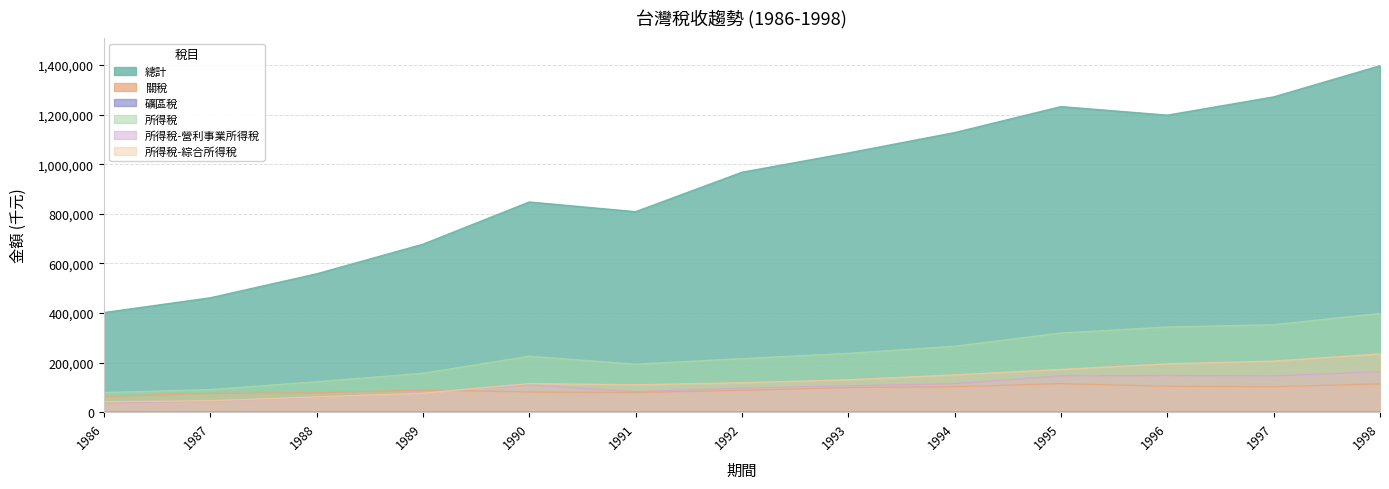

Which series changed the most between 1995 and 1996?

總計